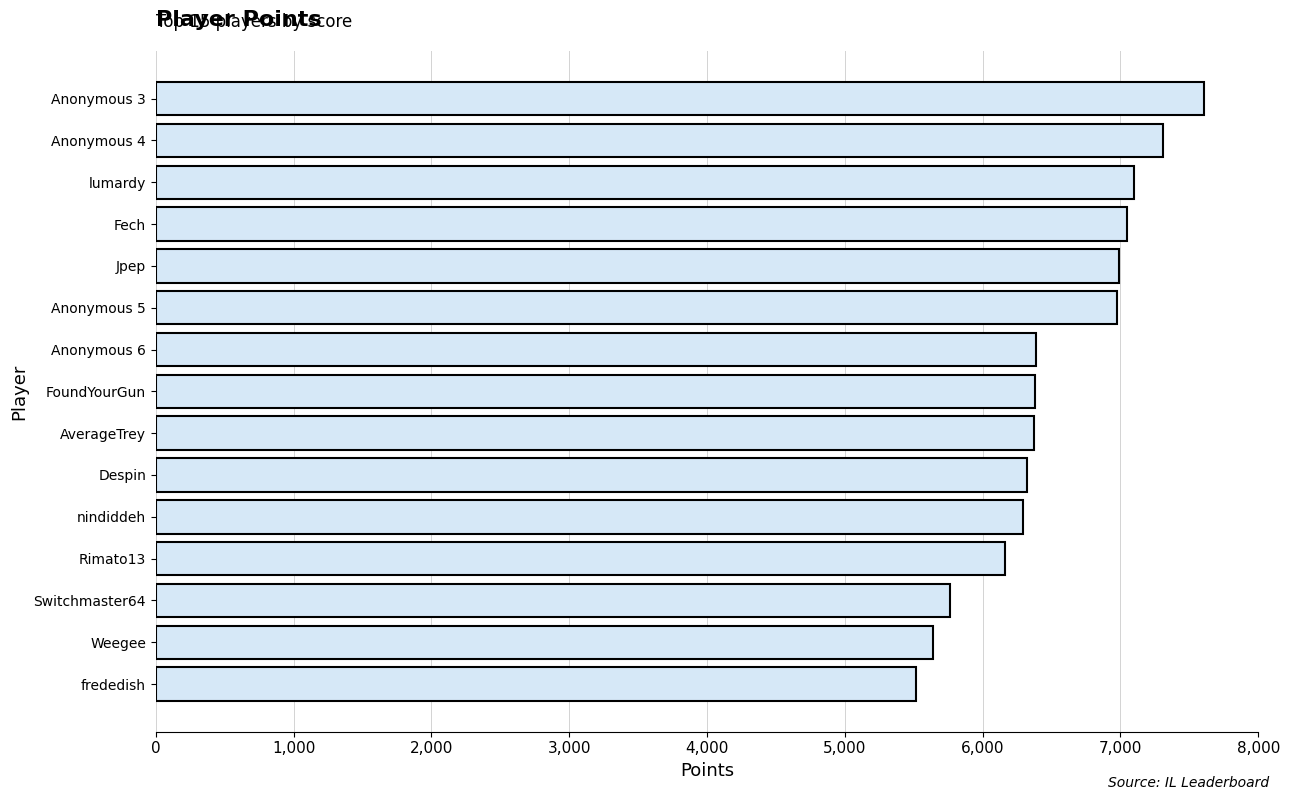

Is it true that the value at Rimato13 is 6163?

True